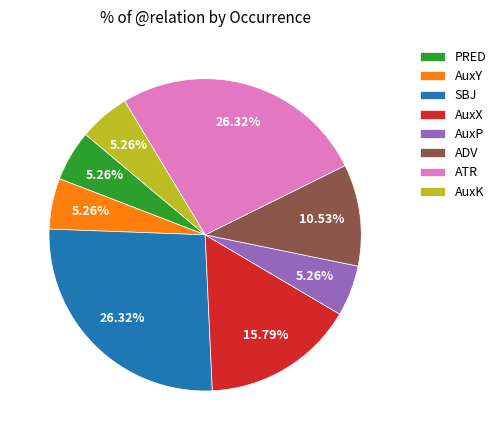

To the nearest percent, what percentage of the pie is PRED?

5%